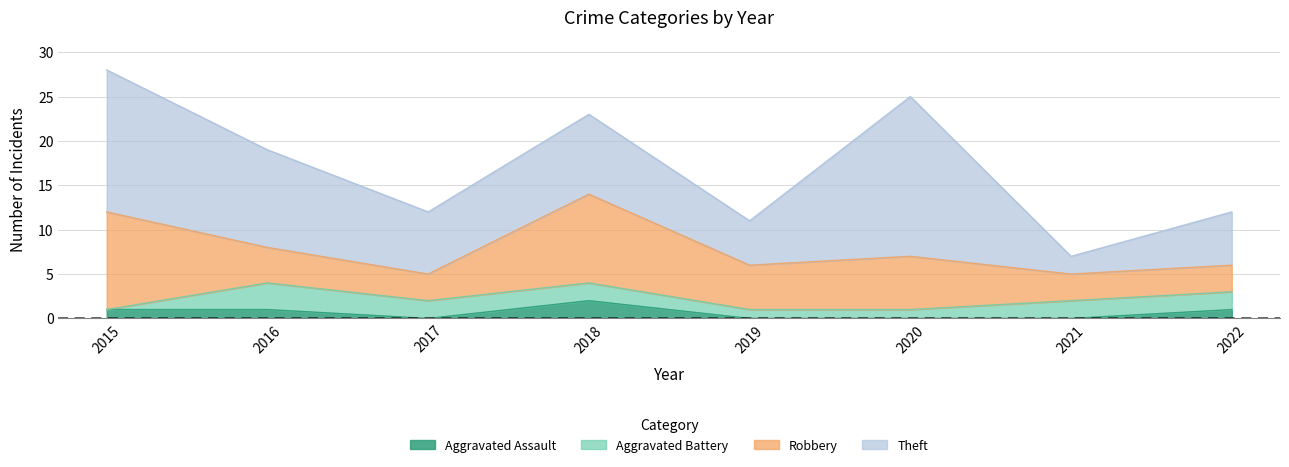

Which series has the largest range (max minus min)?

Theft